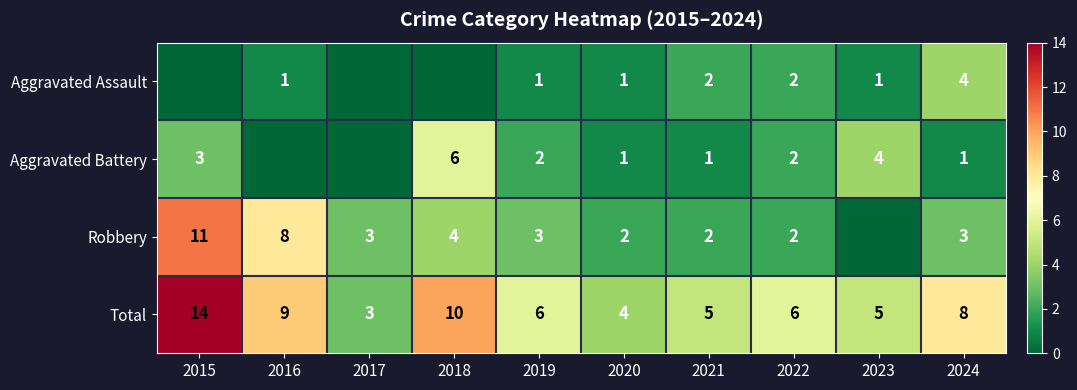

What is the difference between the Robbery values at 2015 and 2018?

7